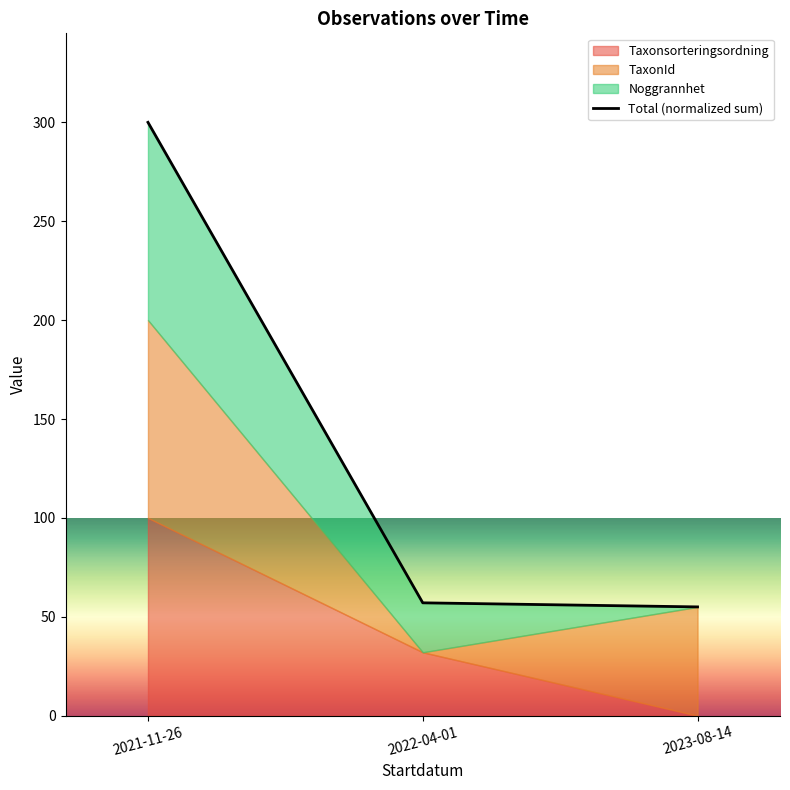

What is the label of the 3rd point from the right?

2021-11-26